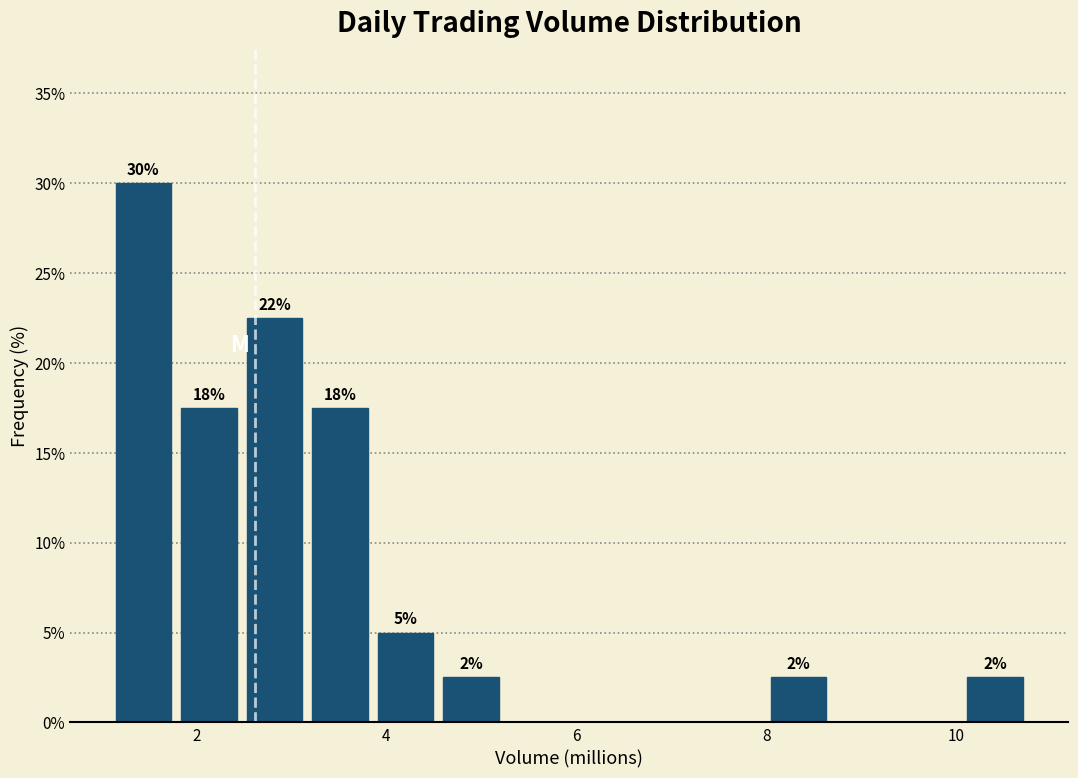

Around what value on the x-axis is the tallest bar? Give the approximate position of its centre, as read against the axis.

1.4